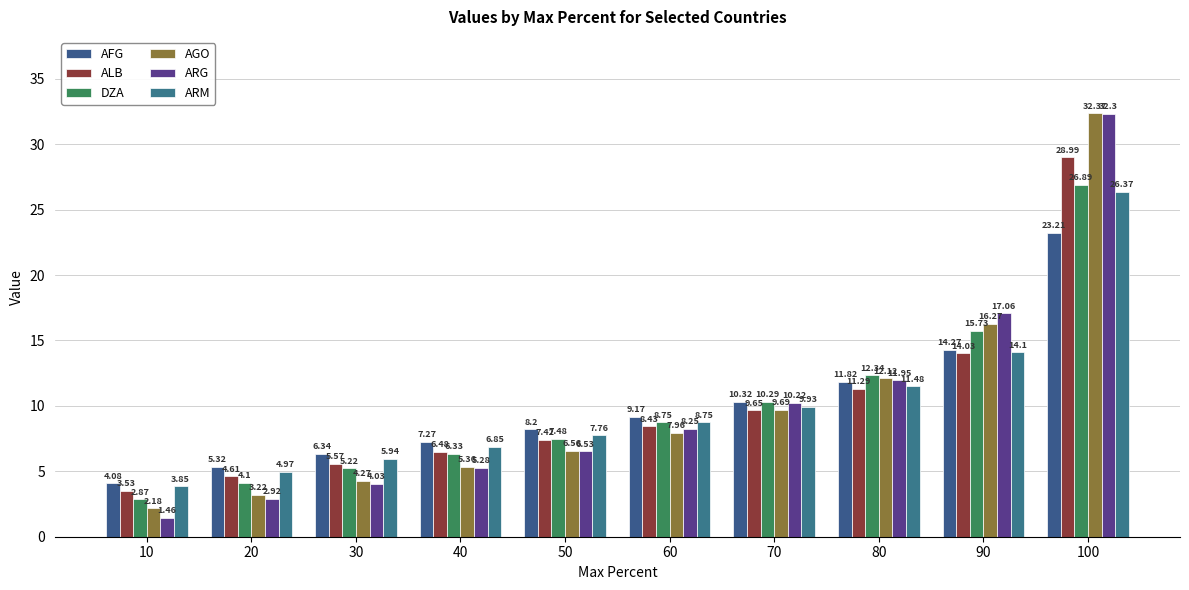

What is the difference between the highest and lowest values at 80?

1.1